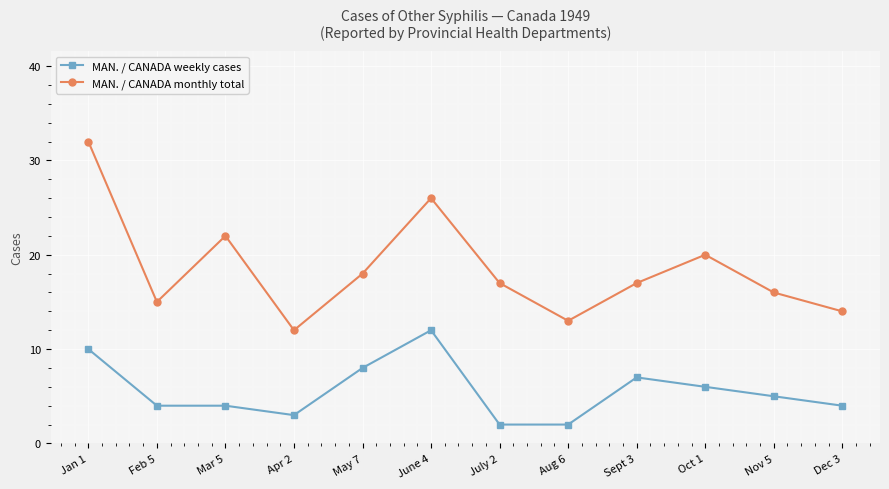

What is the difference between the second highest and minimum values in the MAN. / CANADA weekly cases series?

8